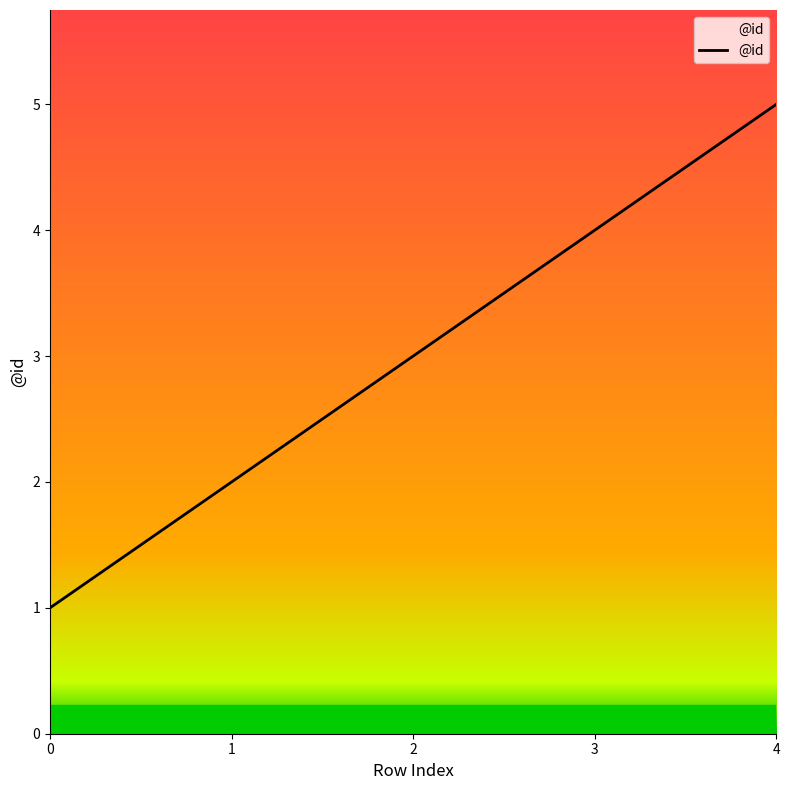

Rank the categories by value from highest to lowest.

4, 3, 2, 1, 0